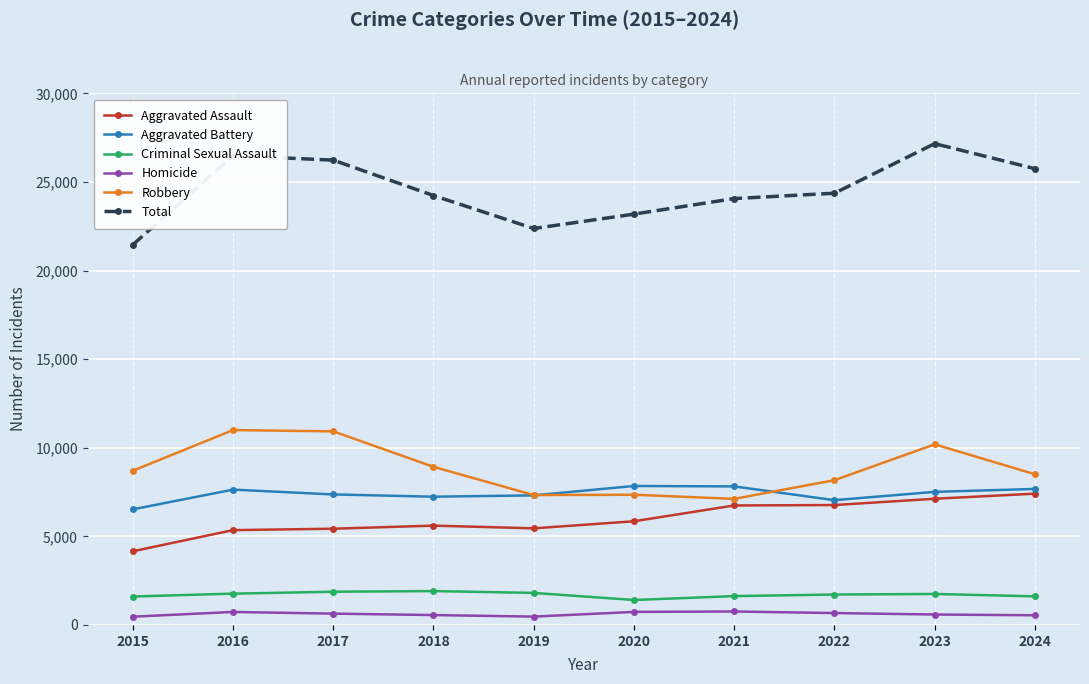

What is the approximate value of Robbery at 2016?

10996